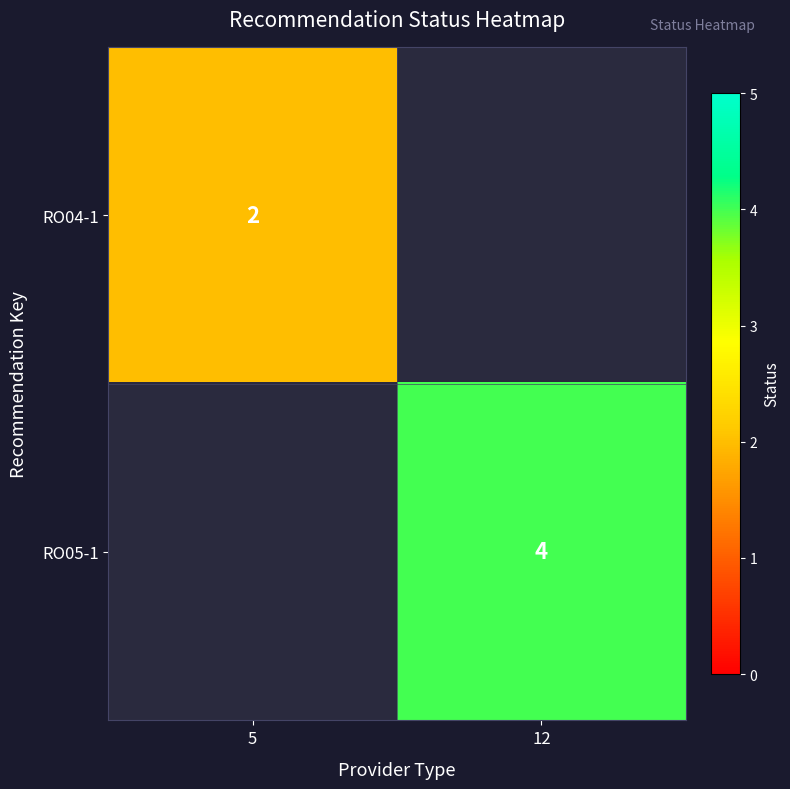

The RO04-1 series shows 4 at 5. True or false?

False